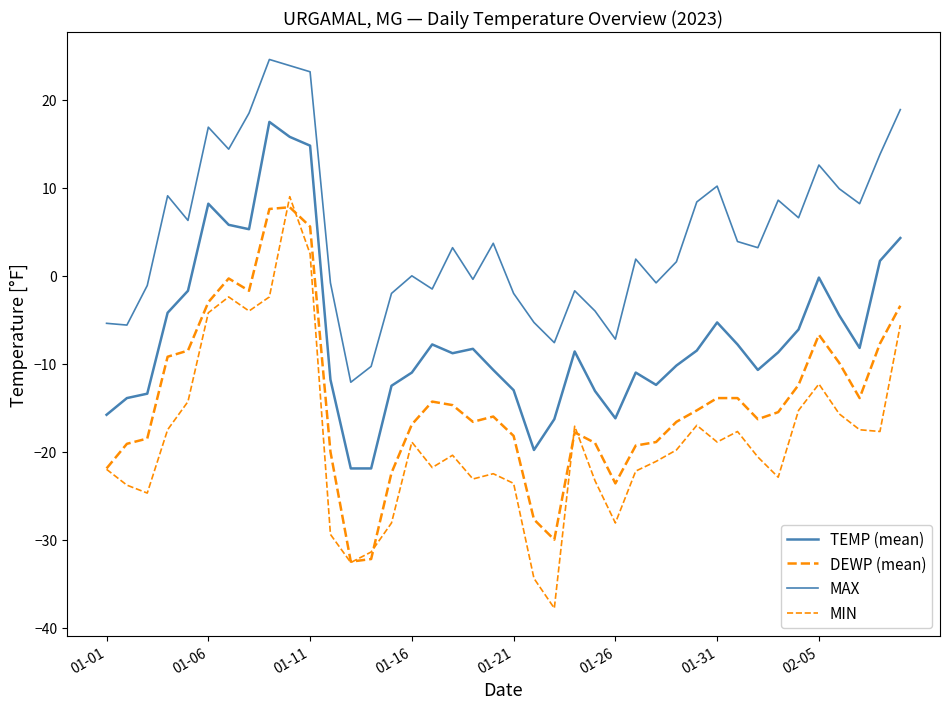

Does the chart display data point markers on the line(s)?

No